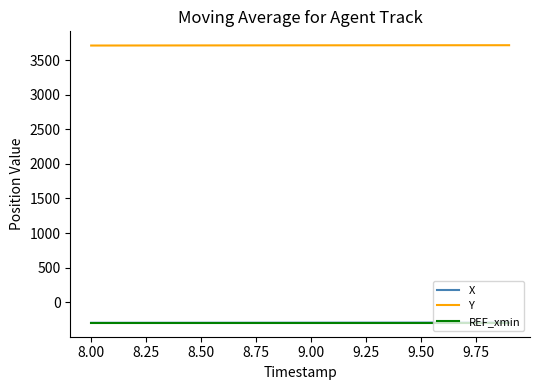

True or false: Y and REF_xmin cross at least once.

False